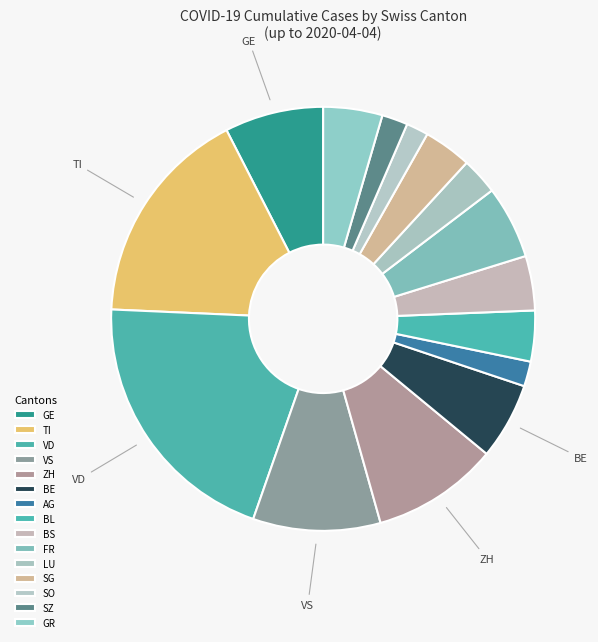

How many segments does this pie chart have?

15